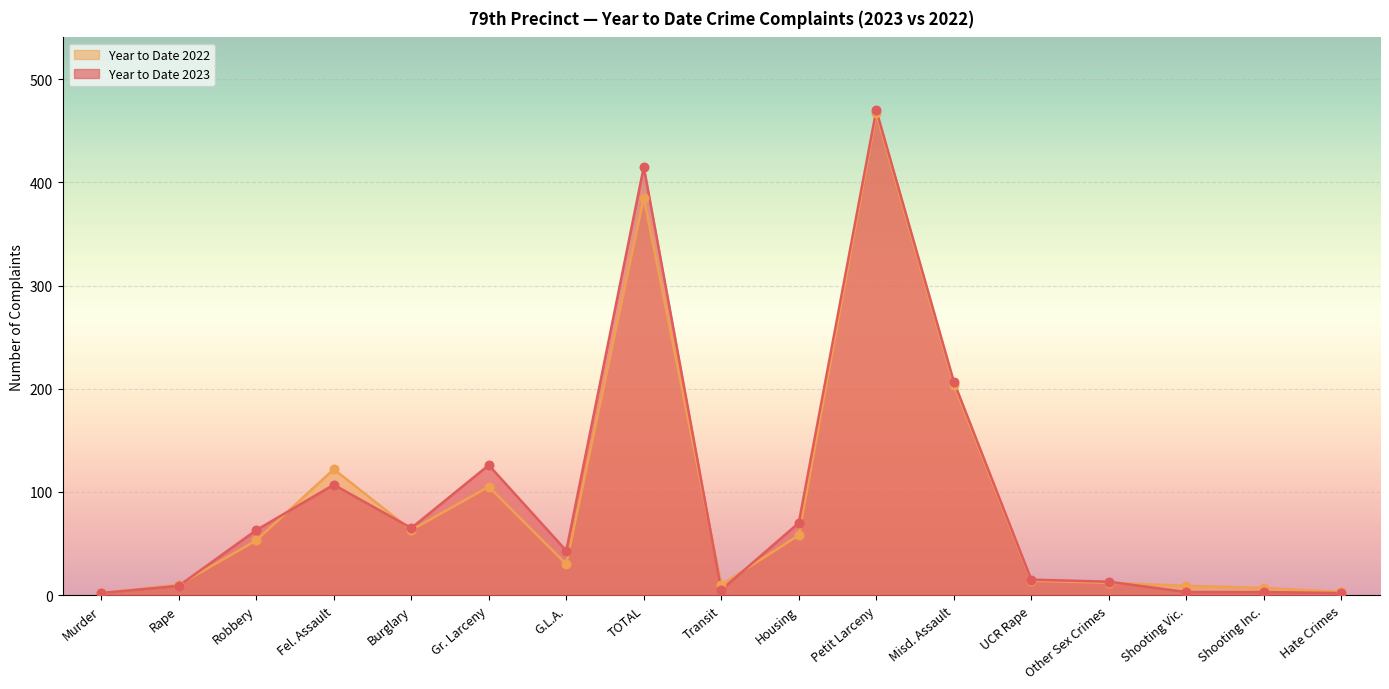

What is the total value across all series at Gr. Larceny?

231